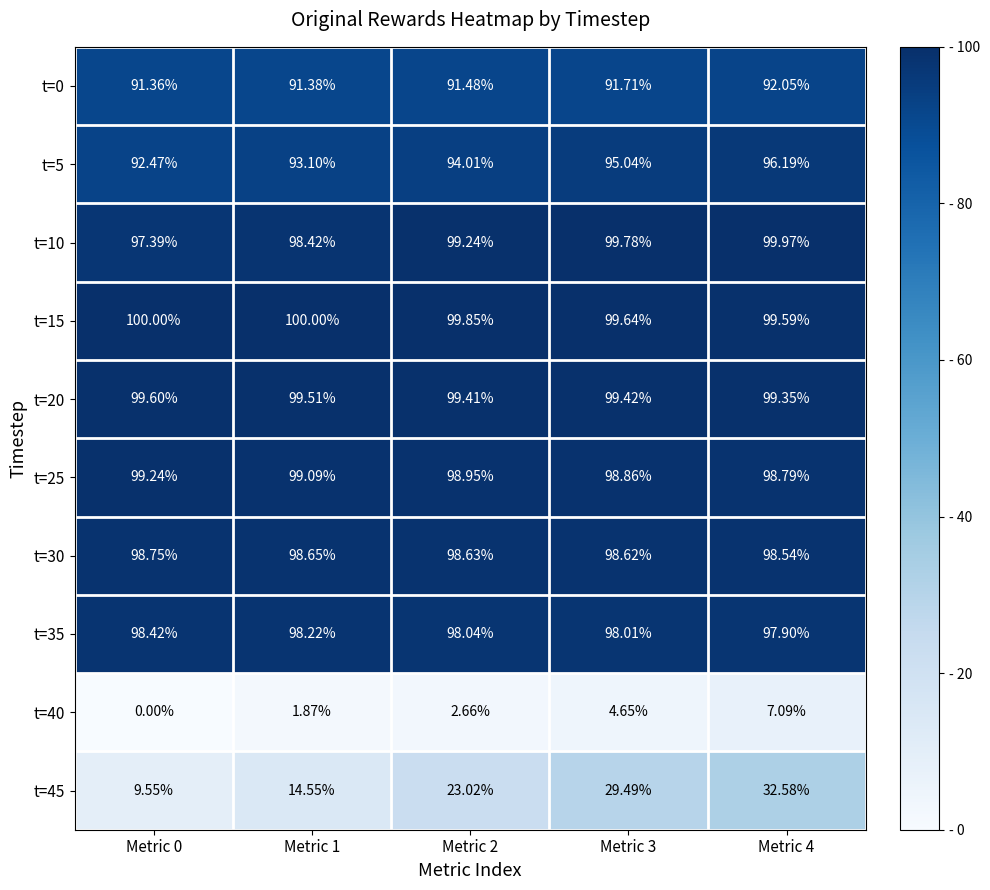

Between Metric 2 and Metric 3, which series saw the biggest shift?

t=45